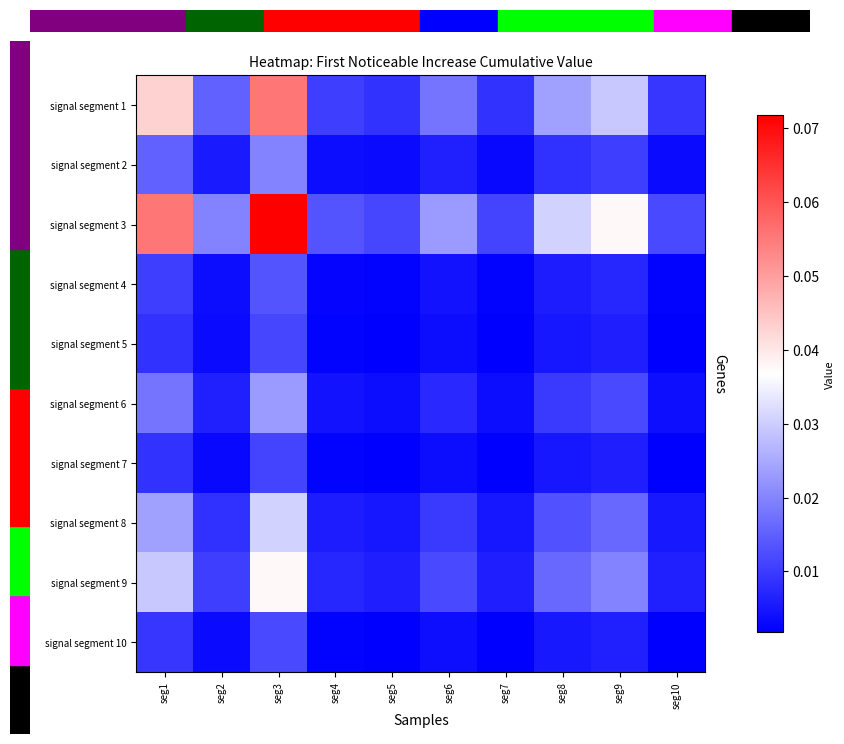

Which category has the lowest value across all series?

seg7